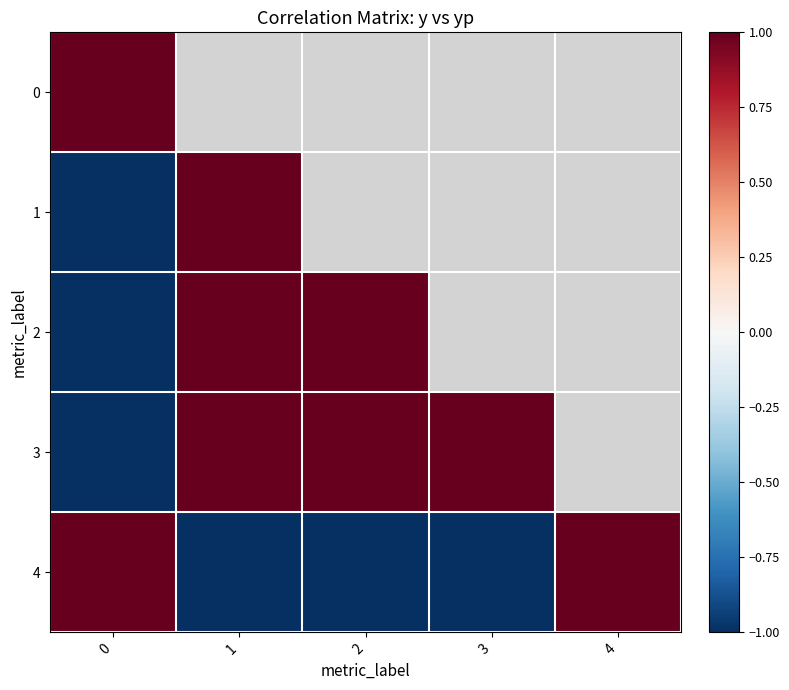

Which series has the largest range (max minus min)?

row_1